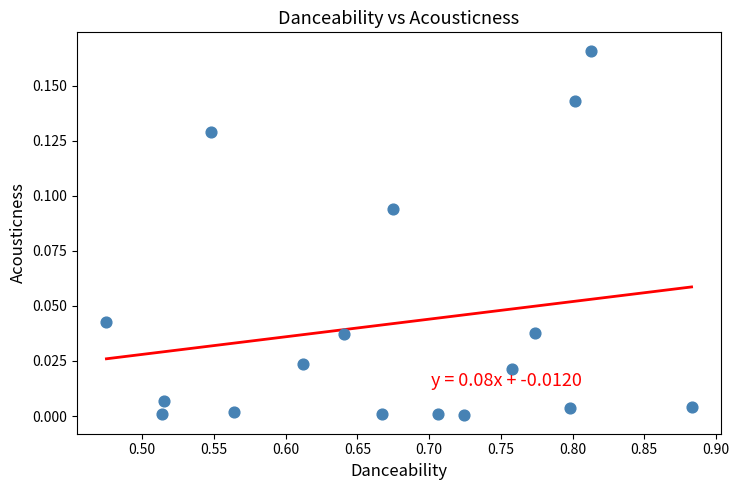

What is the range of X values (max minus min)?

0.4